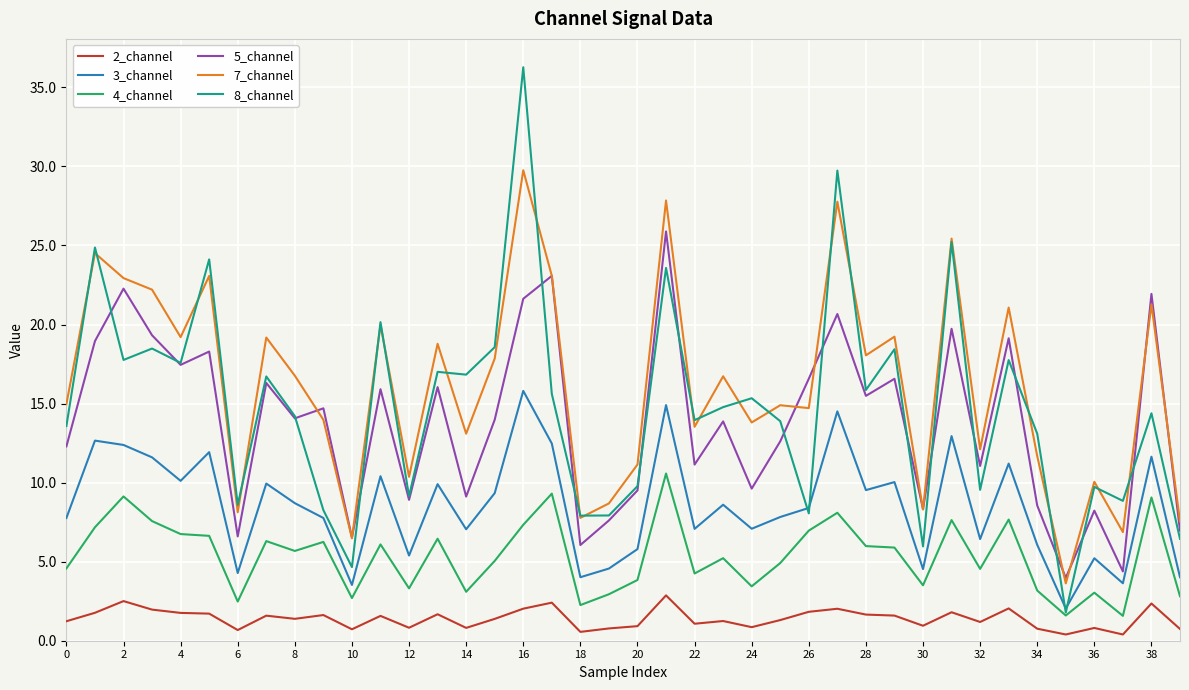

Which series has the widest spread of values?

8_channel